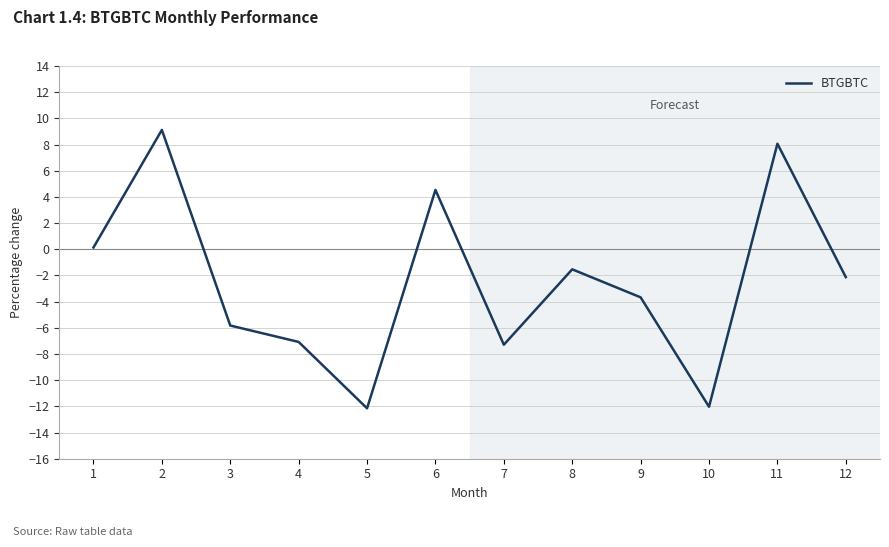

How many interior local peaks (higher than both neighbors) does the data have?

4